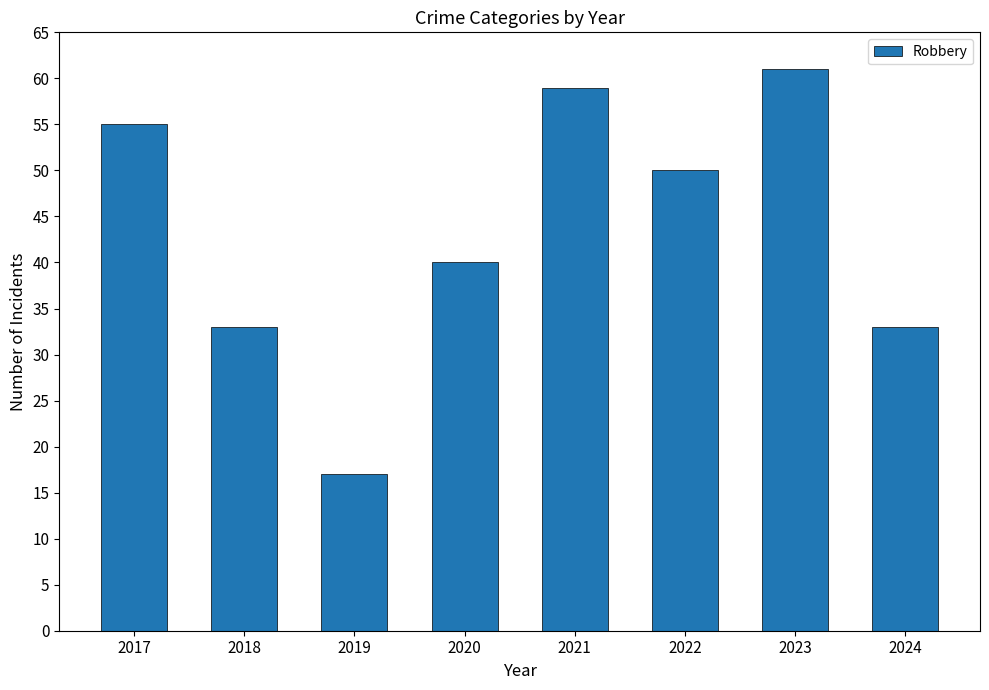

Is it true that the value at 2019 is 17?

True